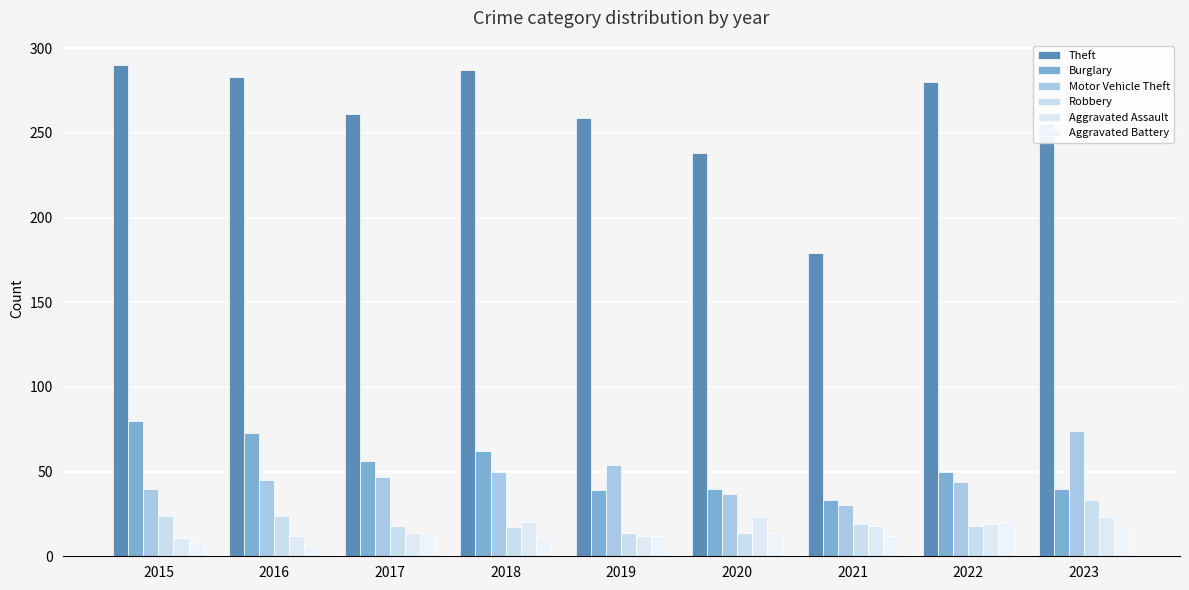

What is the minimum value for Robbery?

14